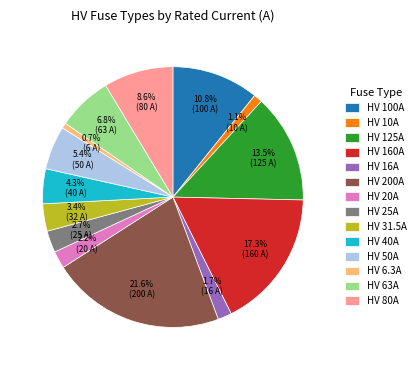

To the nearest percent, what is the difference between the largest and smallest slice percentages?

21%